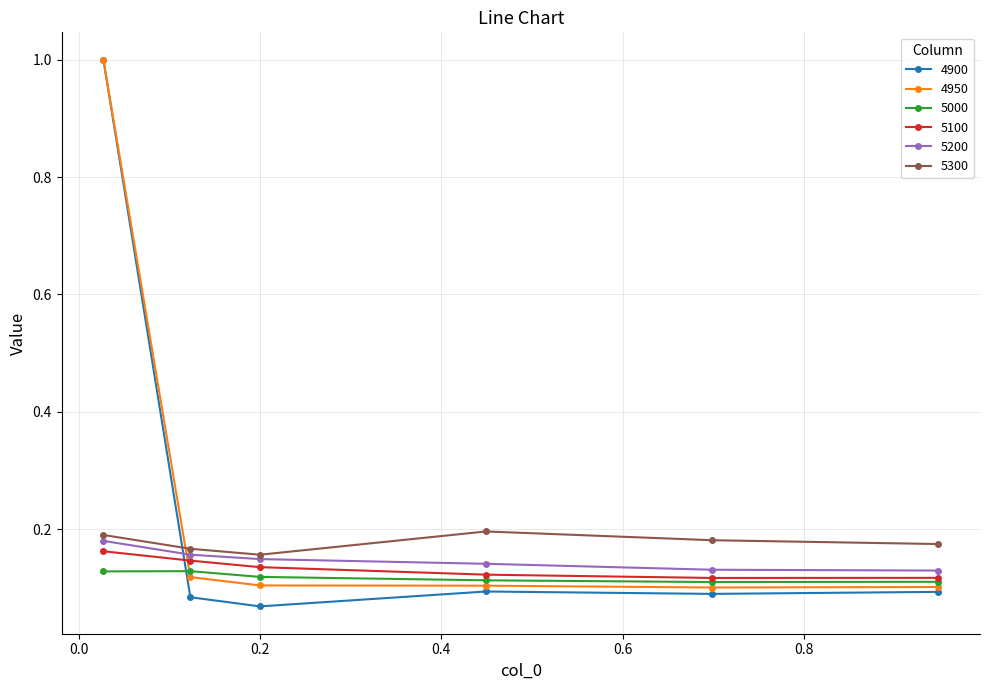

True or false: 5300 and 5000 cross at least once.

False